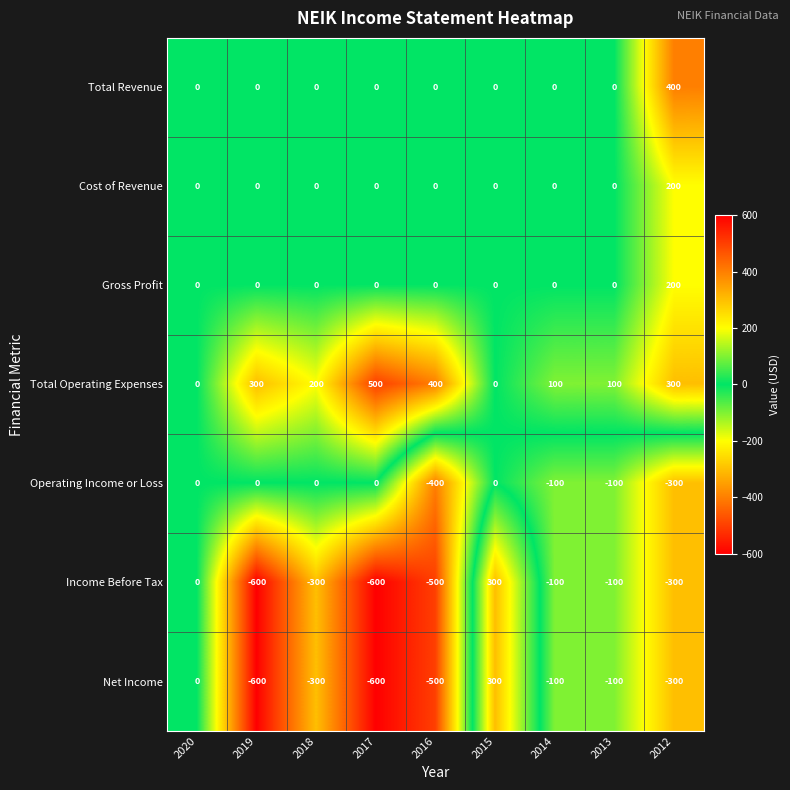

How many data points in Net Income are above -300?

4